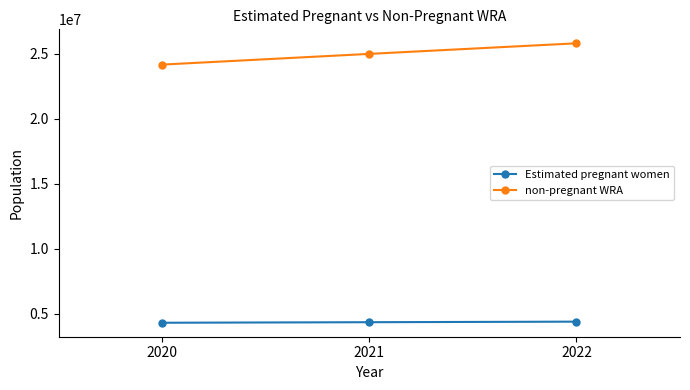

How many lines are shown in the chart?

2